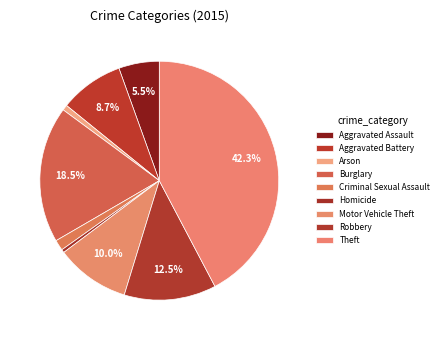

What percentage do Arson and Motor Vehicle Theft together represent?

10.7%